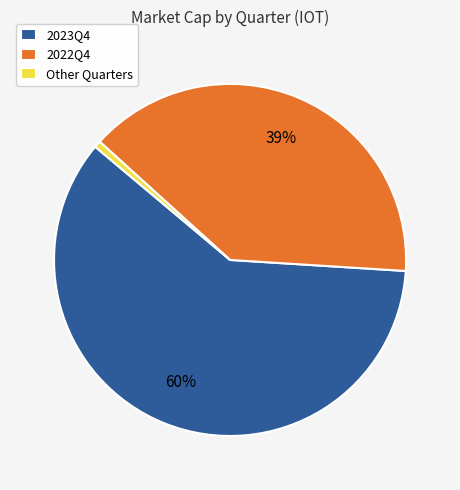

To the nearest percent, what is the average slice percentage?

33%